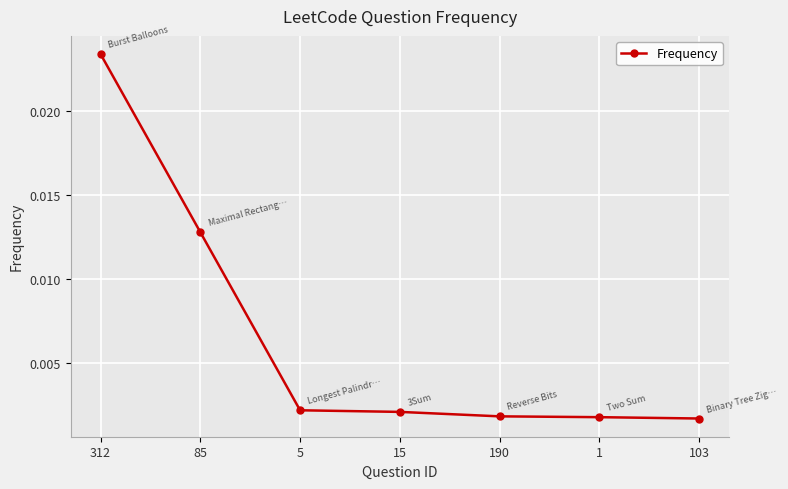

What position from the right is 5?

5